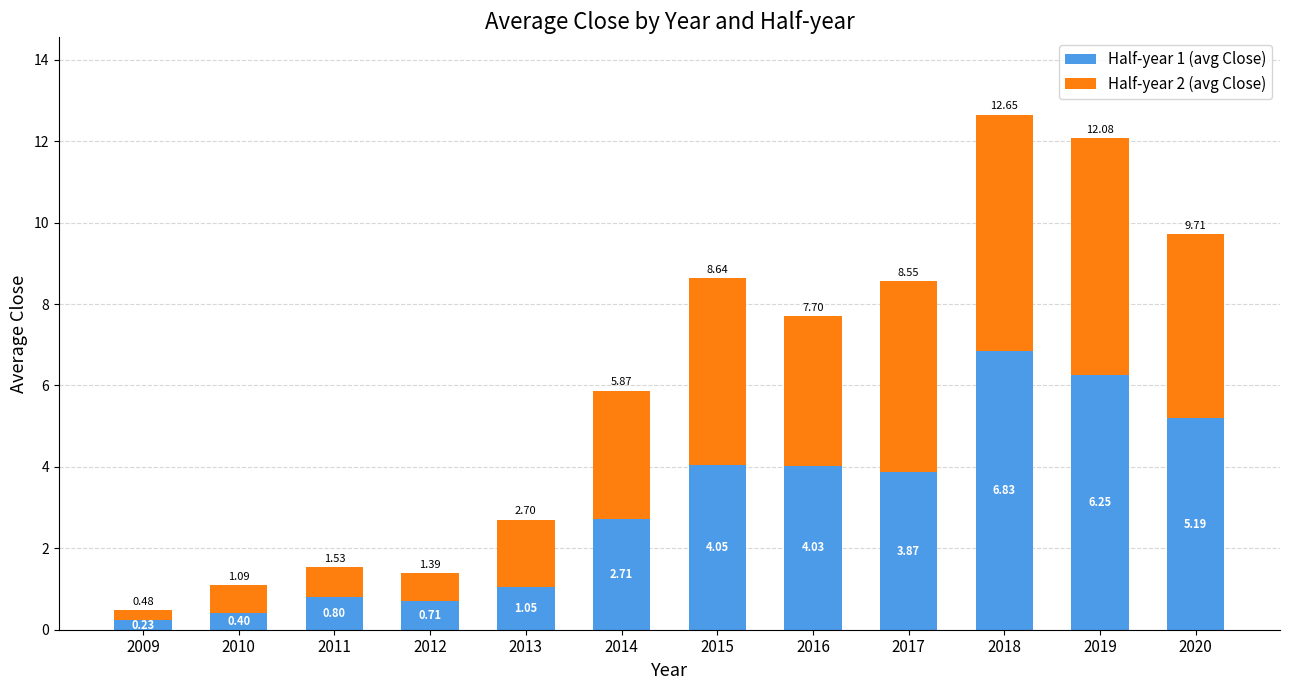

Rank the categories by Half-year 1 (avg Close) value from lowest to highest.

2009, 2010, 2012, 2011, 2013, 2014, 2017, 2016, 2015, 2020, 2019, 2018